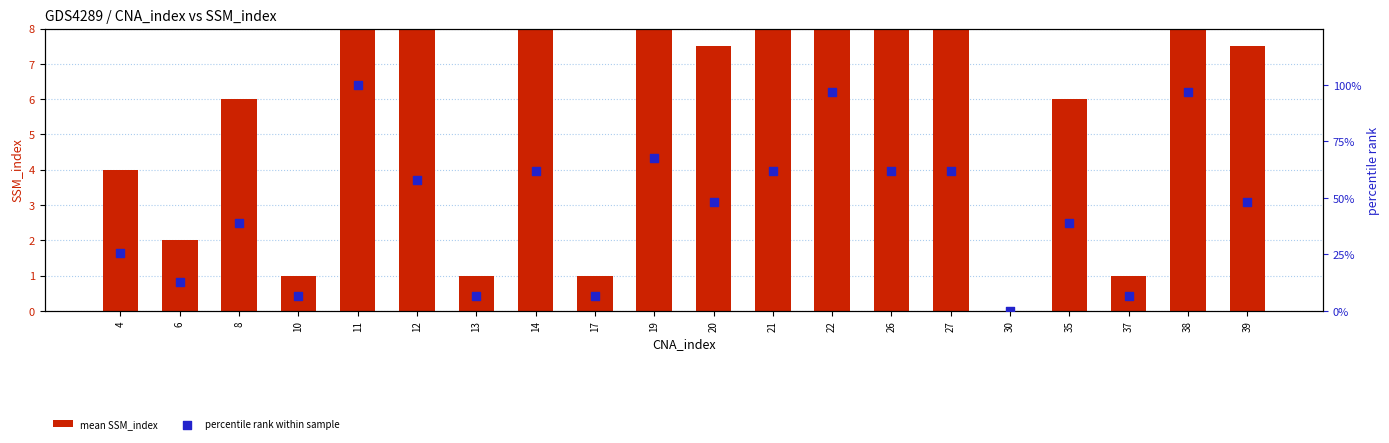

At which category is the sum across all series the highest?

11